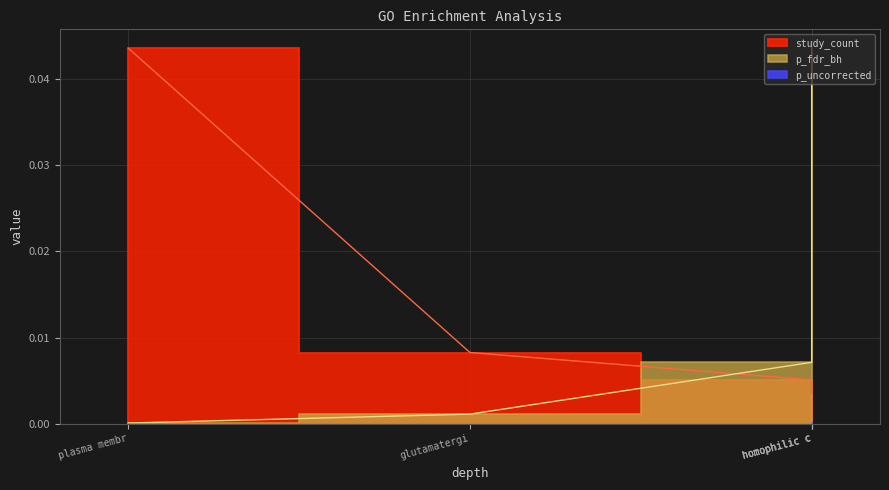

True or false: study_count and p_uncorrected intersect in this chart.

False